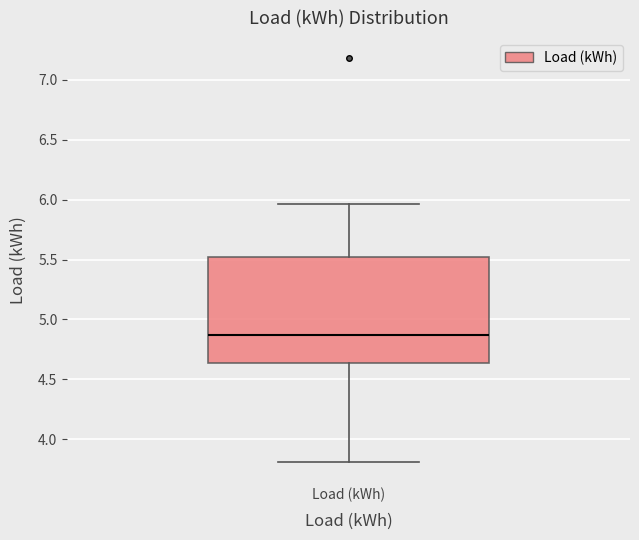

Read this box plot against the y-axis: the position of the median line, the range covered by the box, and the ends of both whiskers. The values are not printed on the chart, so give them approximately, as read against the axis.

median 4.85, box 4.65 to 5.50, whiskers 3.80 to 5.95